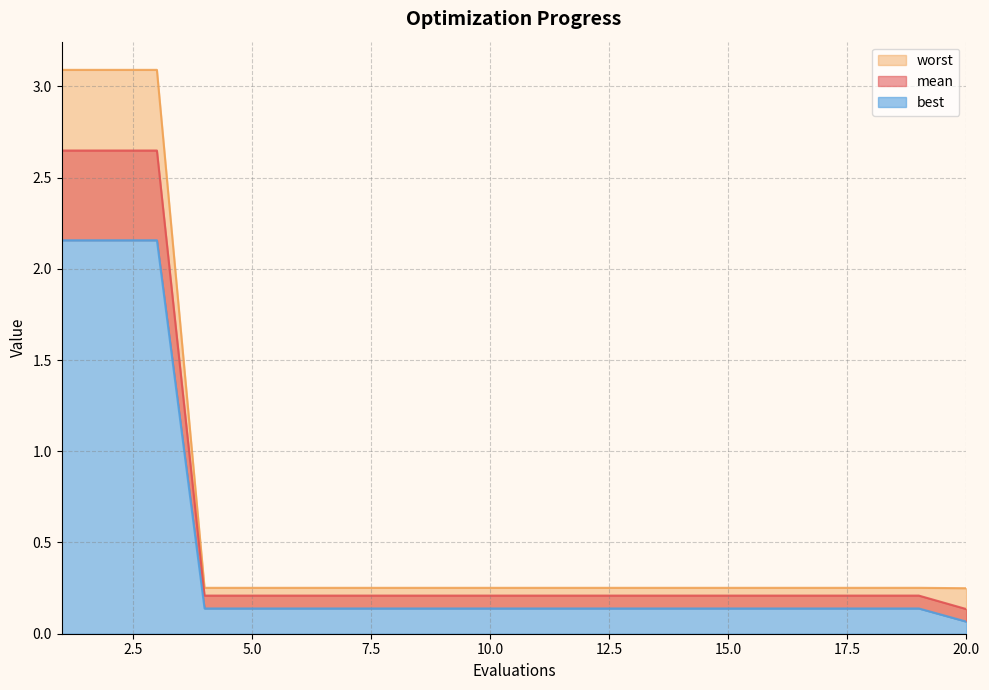

Does the chart have visible grid lines?

Yes